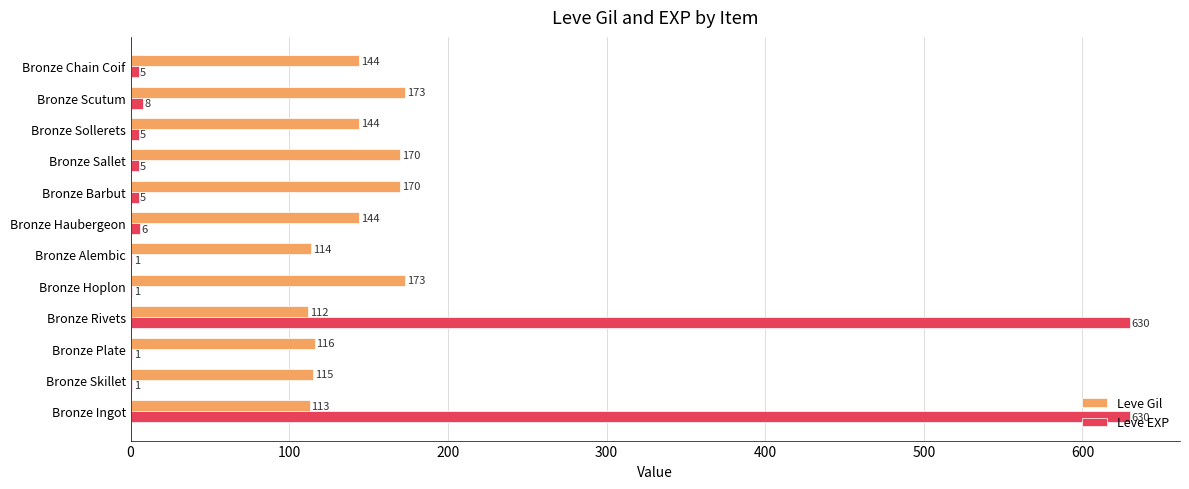

The Leve EXP series shows 5 at Bronze Barbut. True or false?

True